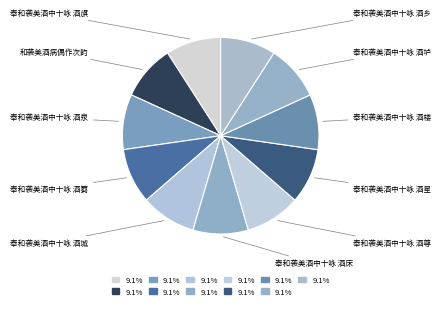

Combined, do 奉和袭美酒中十咏 酒篘 and 奉和袭美酒中十咏 酒楼 account for over 50%?

No